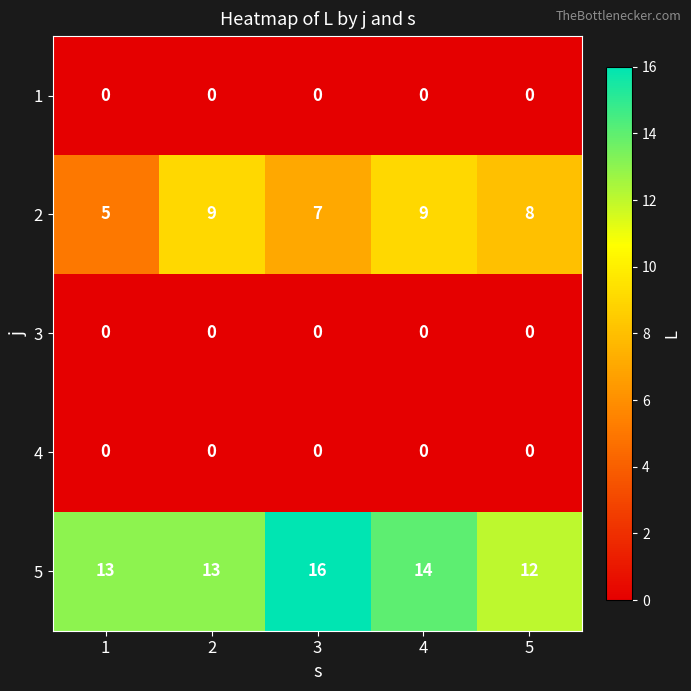

Where is 2 nearest to the value 7?

3